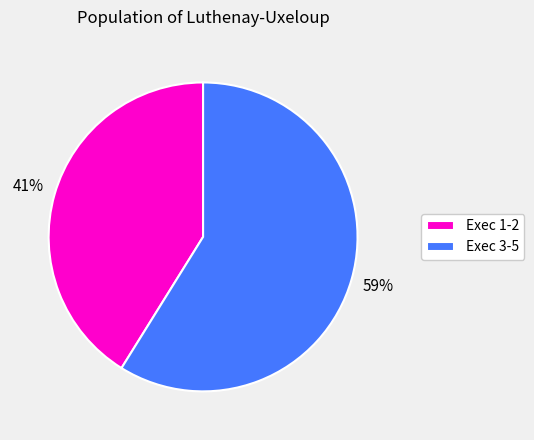

How many slices are in this pie chart?

2